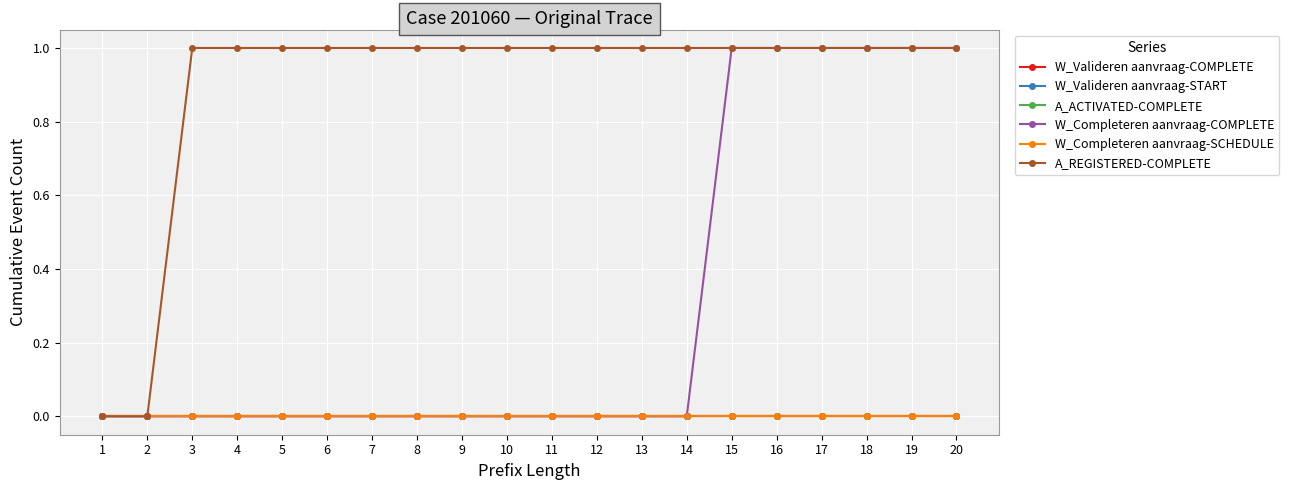

Does the chart have visible grid lines?

Yes